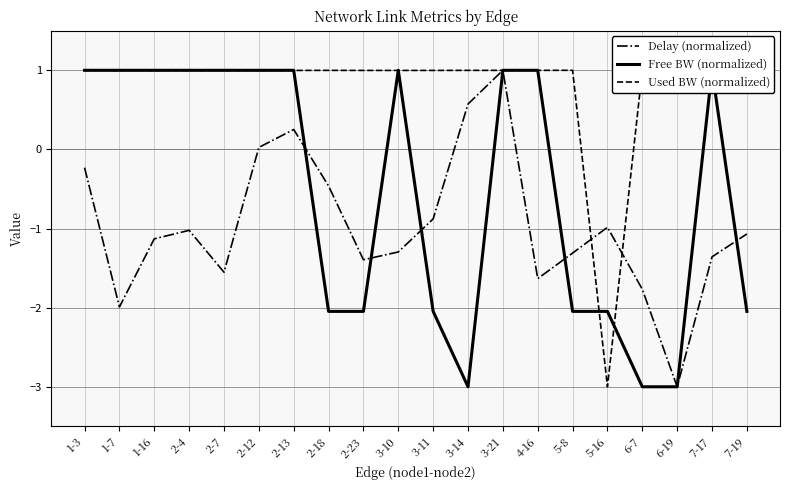

Rank the series by their average value, from lowest to highest.

Delay (normalized), Free BW (normalized), Used BW (normalized)